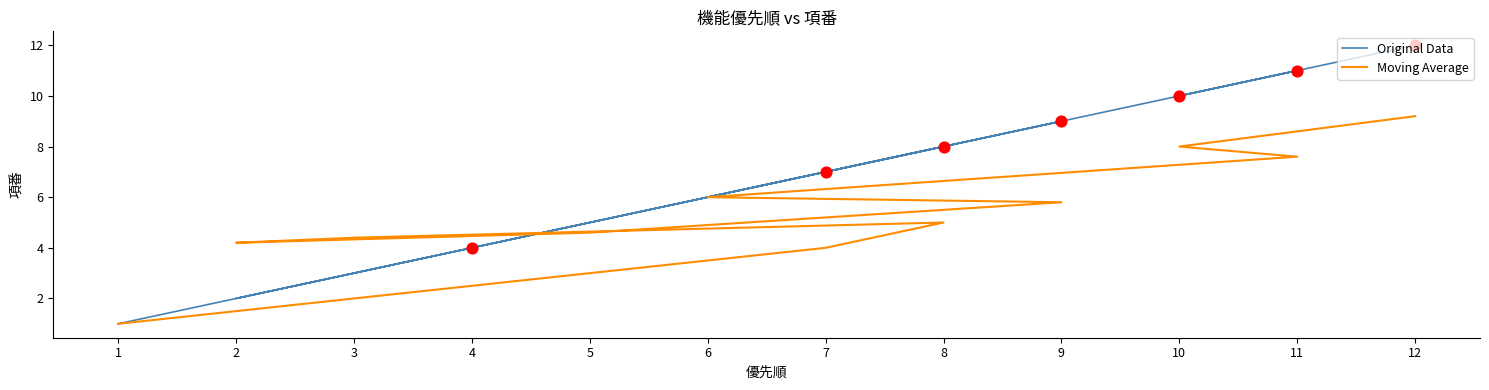

Which series has the largest Y range (max minus min)?

Original Data